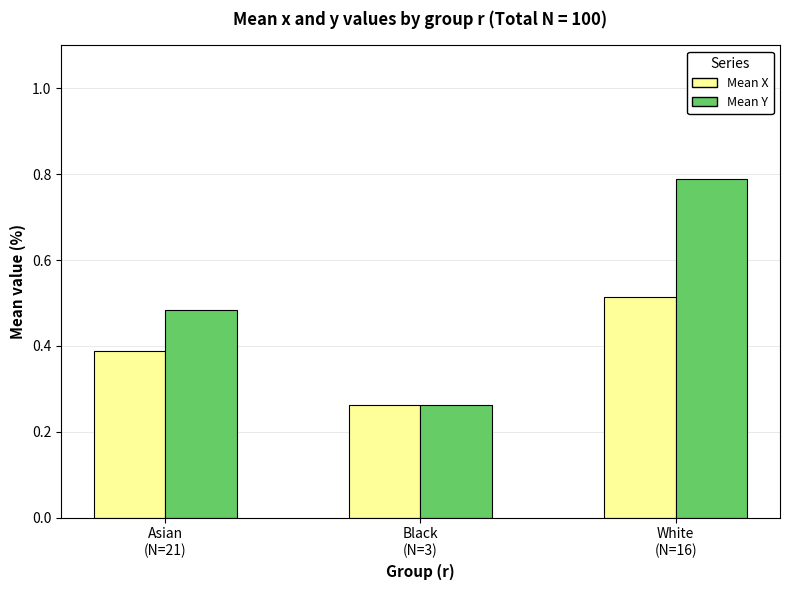

Which series has the largest range (max minus min)?

Mean Y